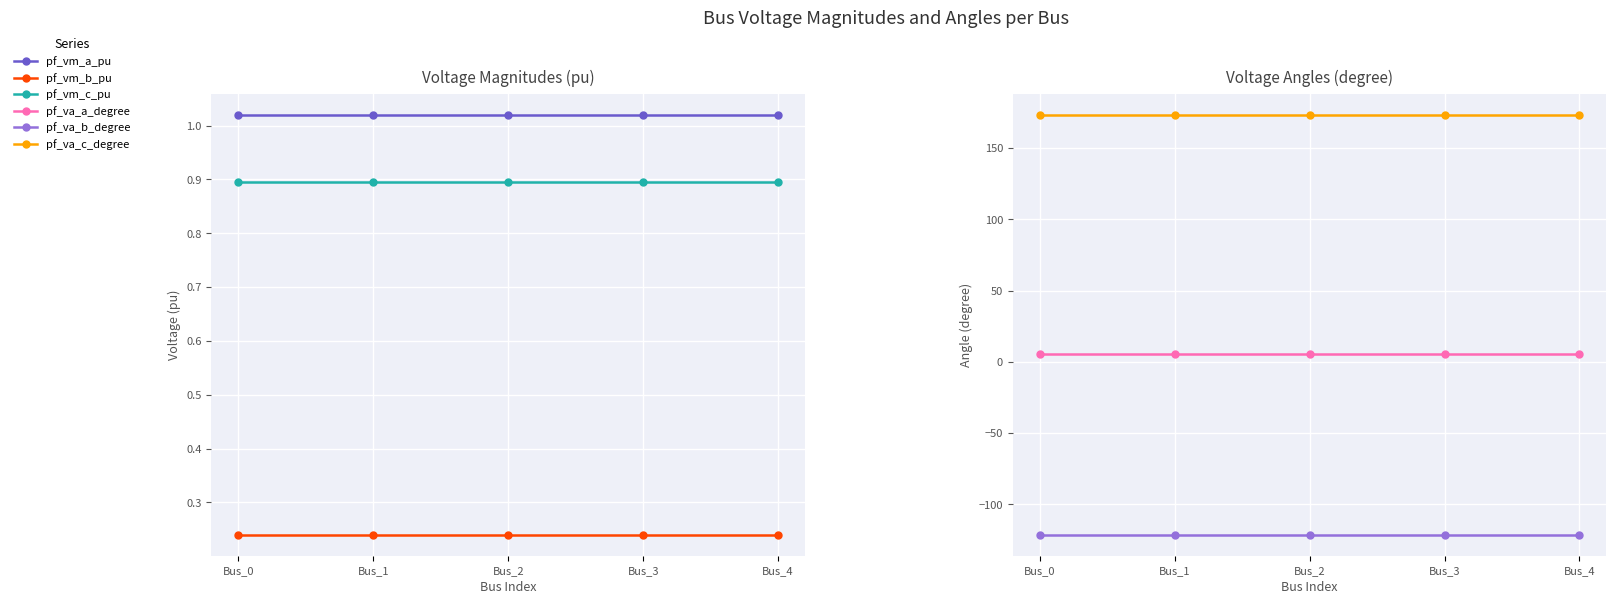

Is it true that pf_va_c_degree equals 265.7 at Bus_3?

False